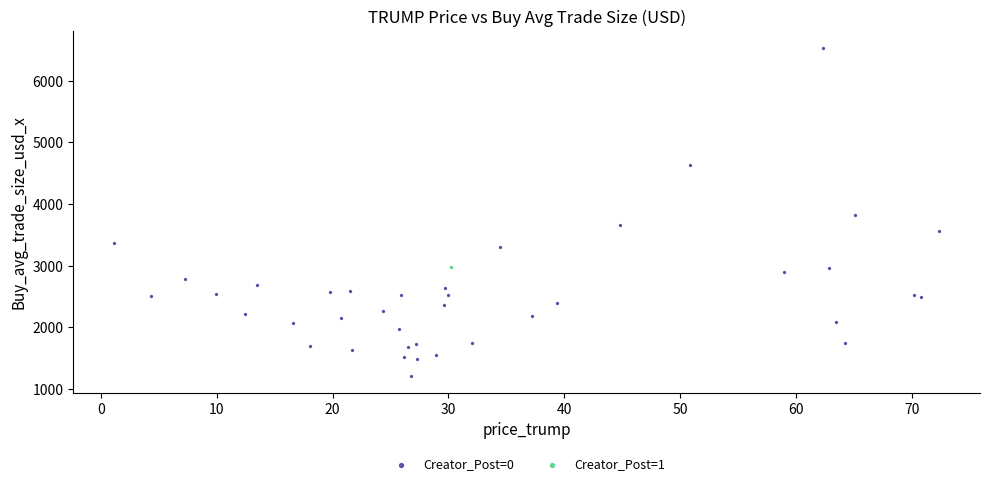

What are all the series names shown in the legend?

Creator_Post=0, Creator_Post=1